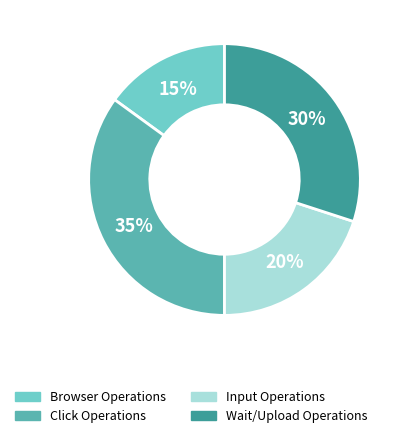

To the nearest percent, what is the difference between the largest and smallest slice percentages?

20%